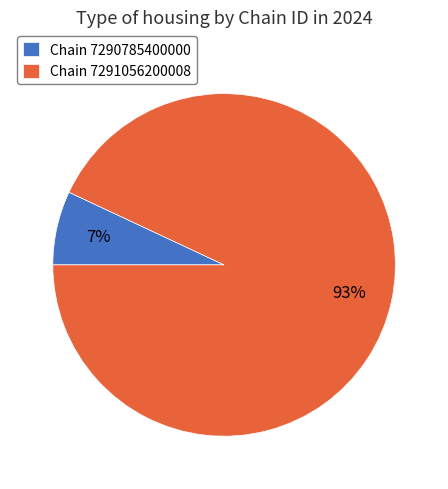

What is the largest slice in the pie chart?

Chain 7291056200008